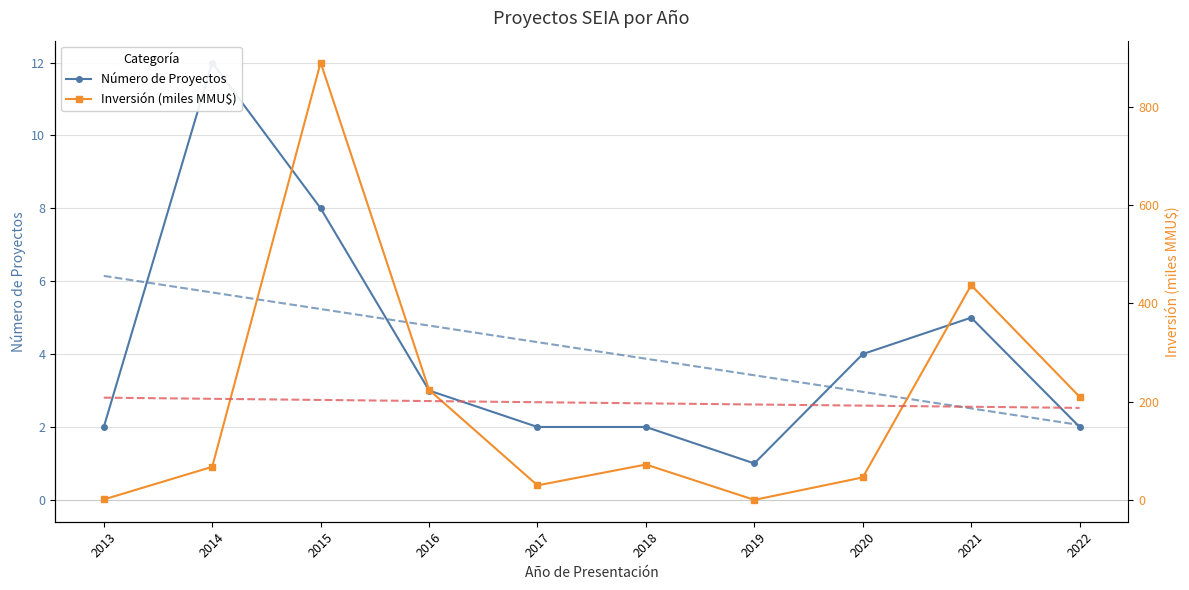

Is it true that Tendencia Inversión equals 205.8 at 2014?

True